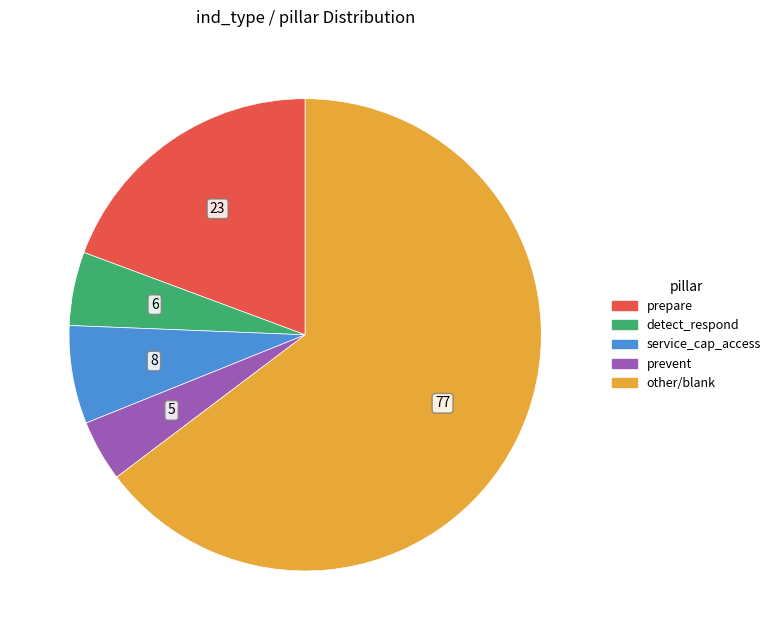

Which slice is the smallest?

prevent